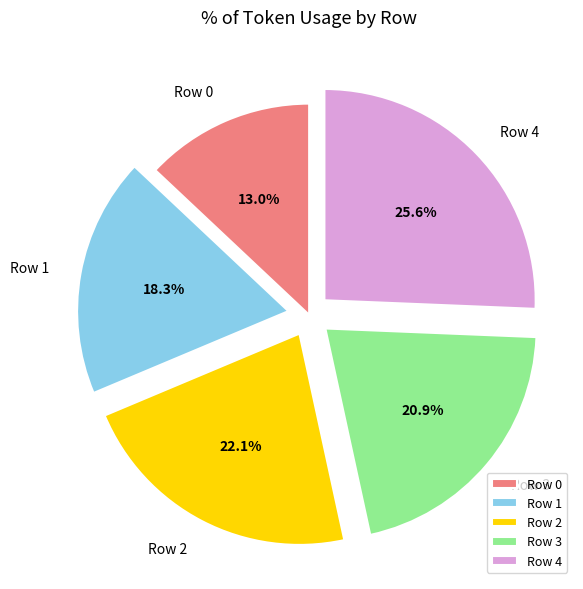

True or false: Row 3 accounts for 13% of the total.

False